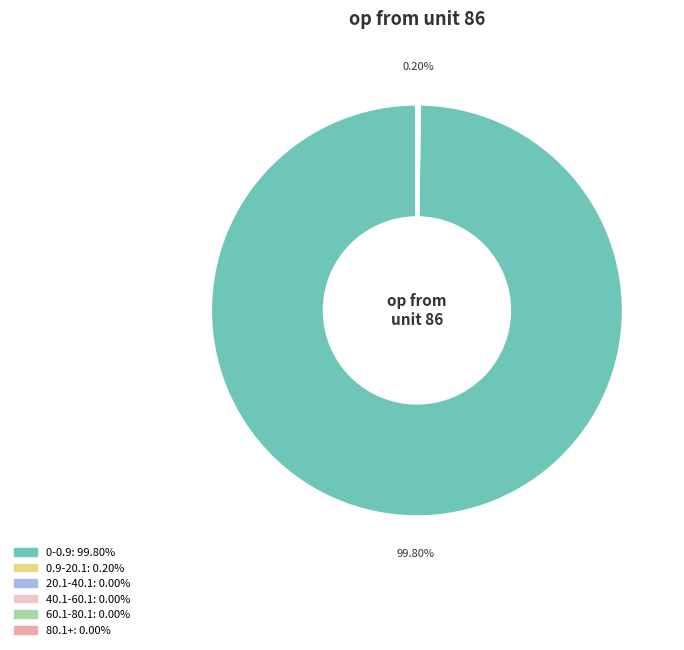

Is there any slice that represents more than half of the pie?

Yes